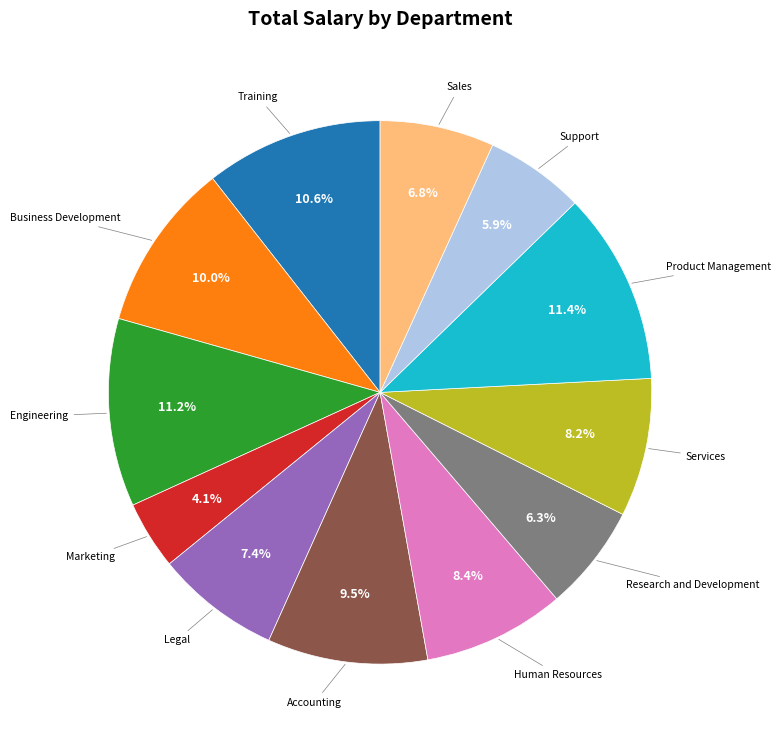

Is there a majority slice in this chart?

No